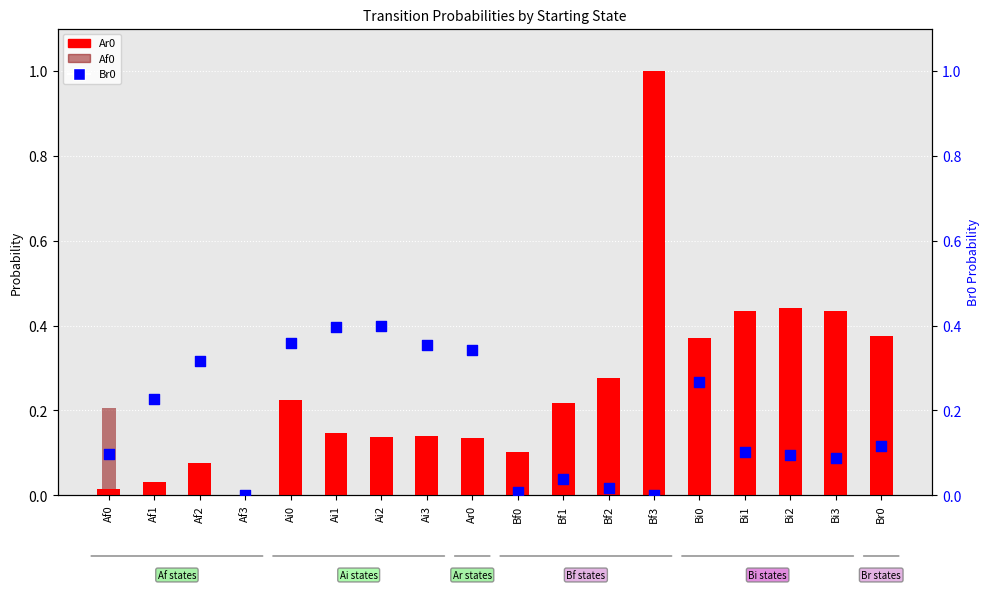

At how many categories does at least one series exceed 0?

17